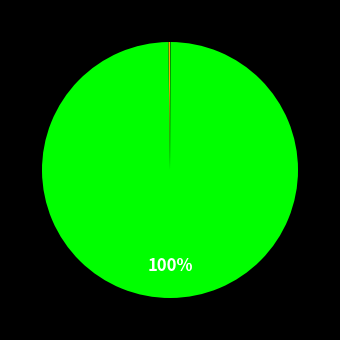

To the nearest percent, what is the difference between the largest and smallest slice percentages?

100%